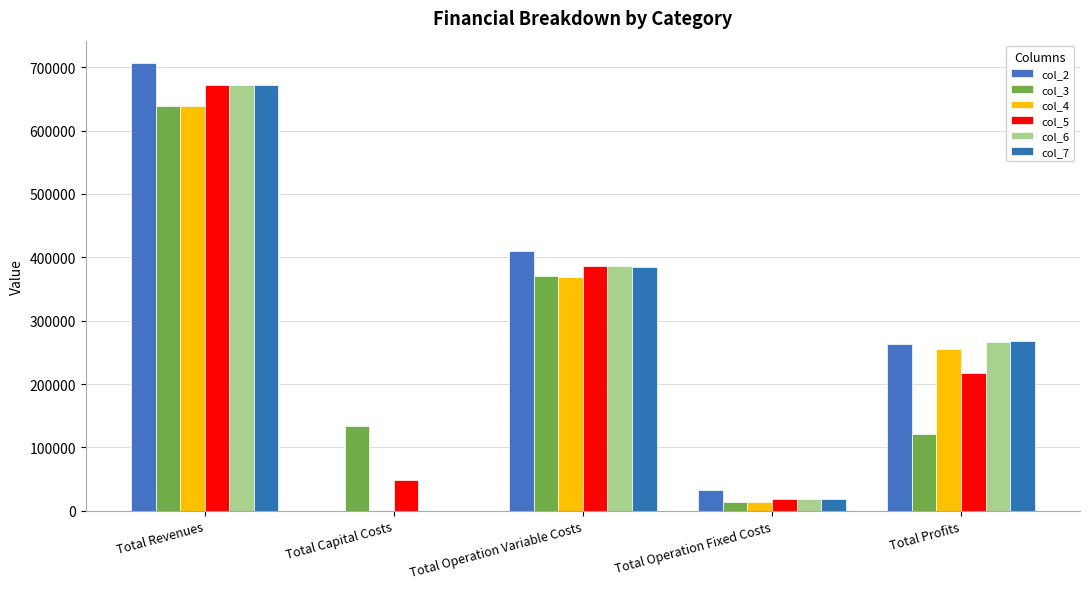

Does the chart contain stacked bars?

No